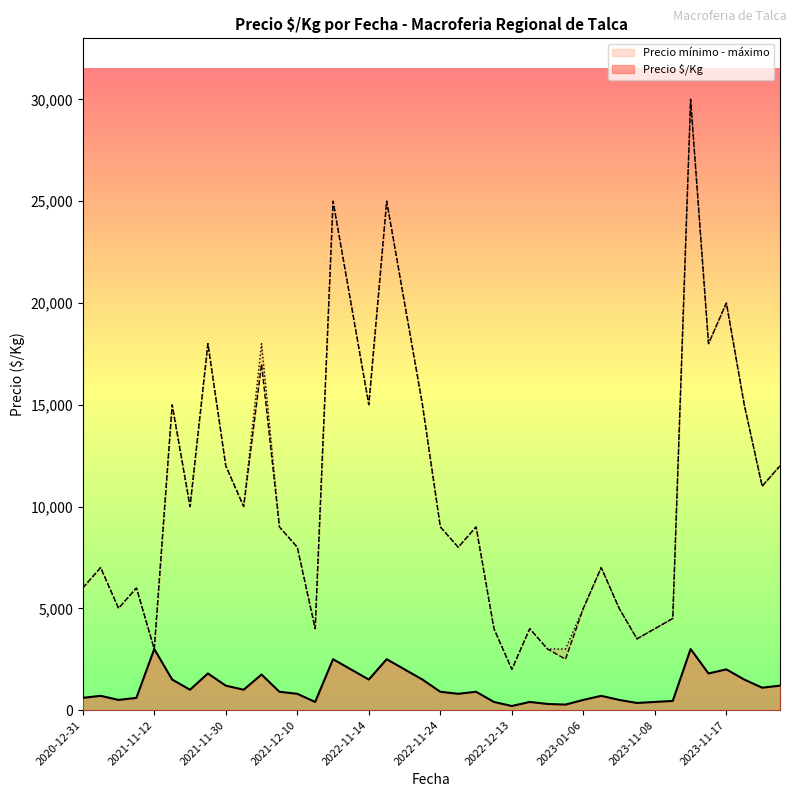

The Precio máximo series shows 2640 at 2022-12-13. True or false?

False